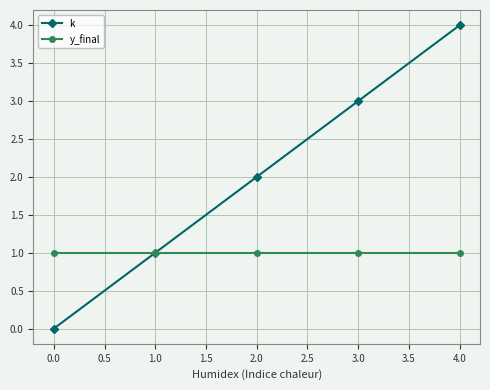

What is the value of the y_final point at the 5th from the left?

1